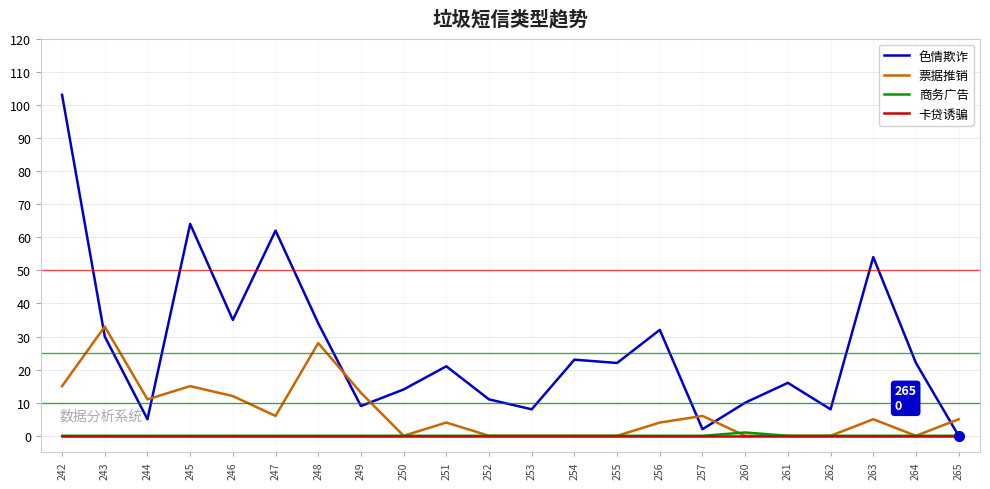

What is the spread (max minus min) of values at 250?

14